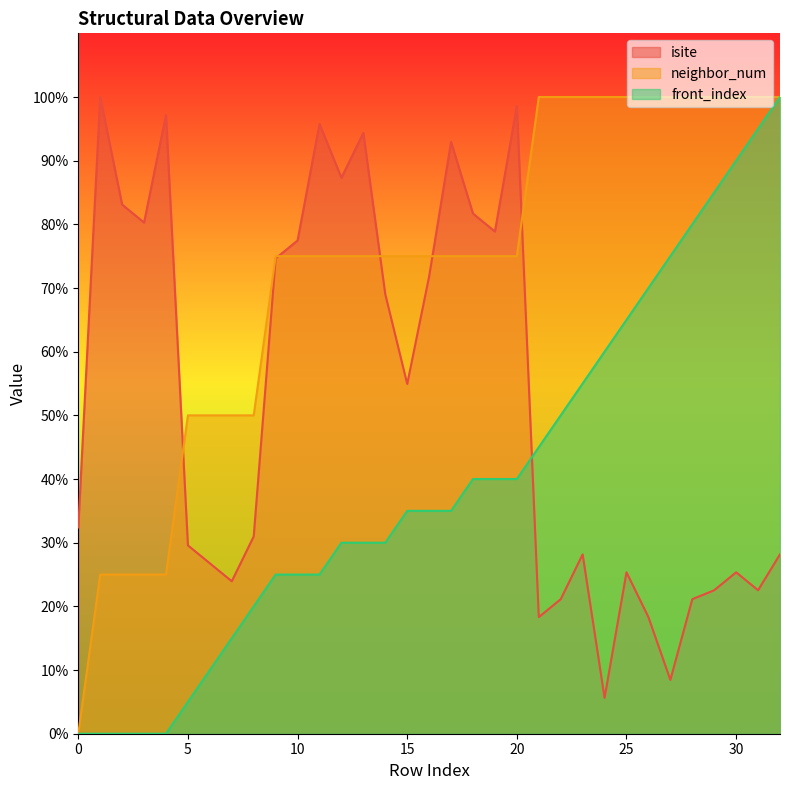

How many data points in isite are above 32?

17